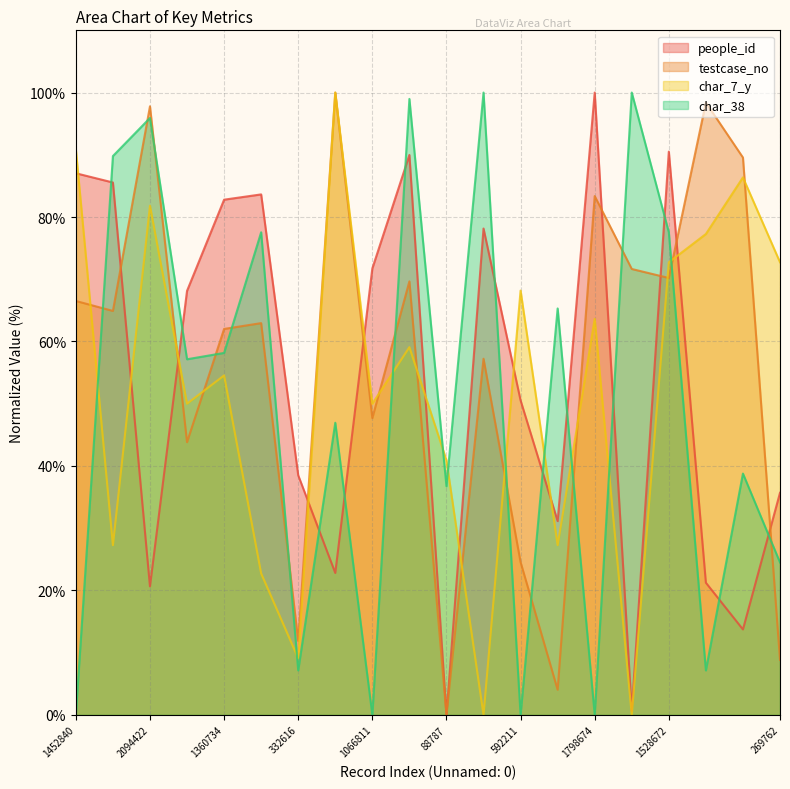

Which has a higher value, 2139731 or 269762?

269762